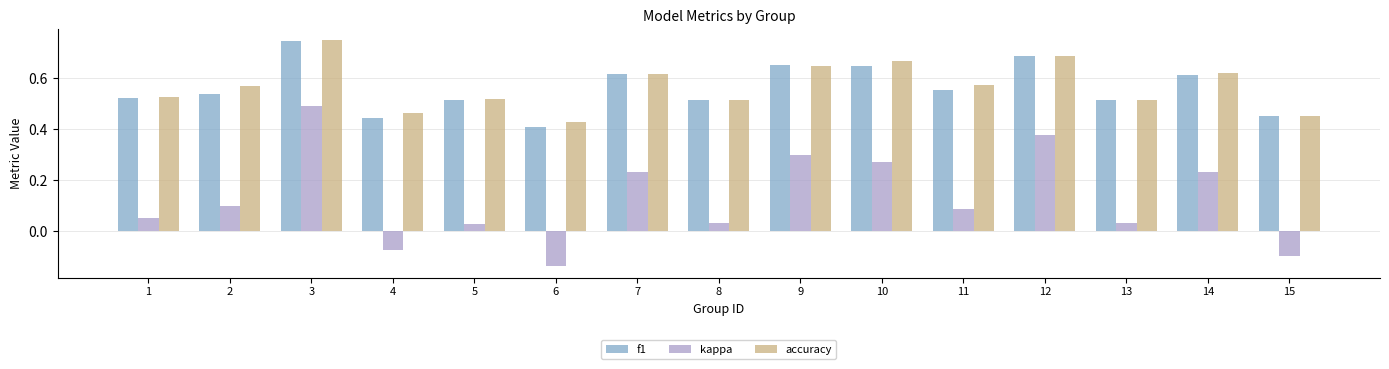

Which series changed the most between 2 and 8?

kappa